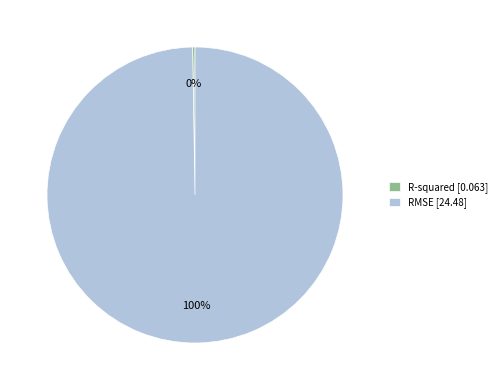

To the nearest percent, what is the average slice percentage?

50%